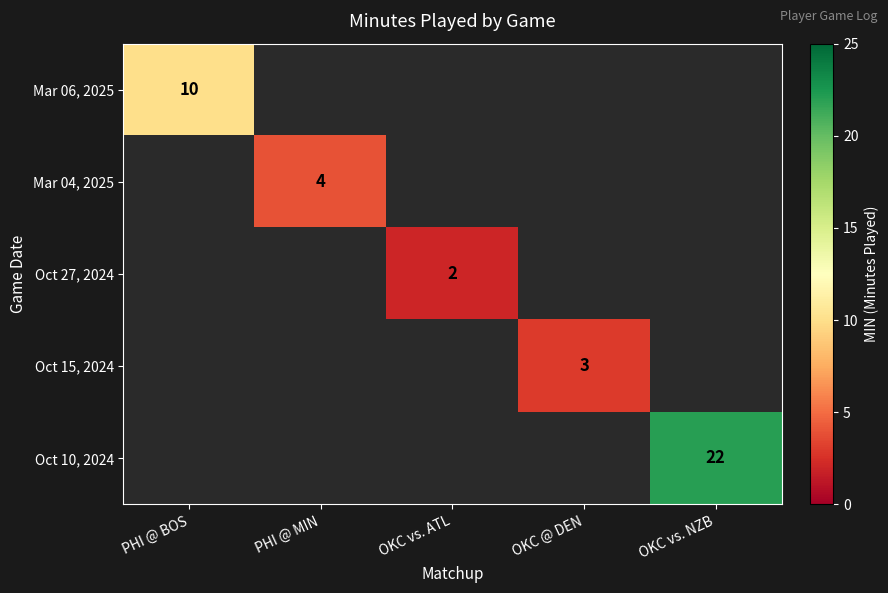

The value of Mar 06, 2025 at PHI @ BOS is 10. True or false?

True